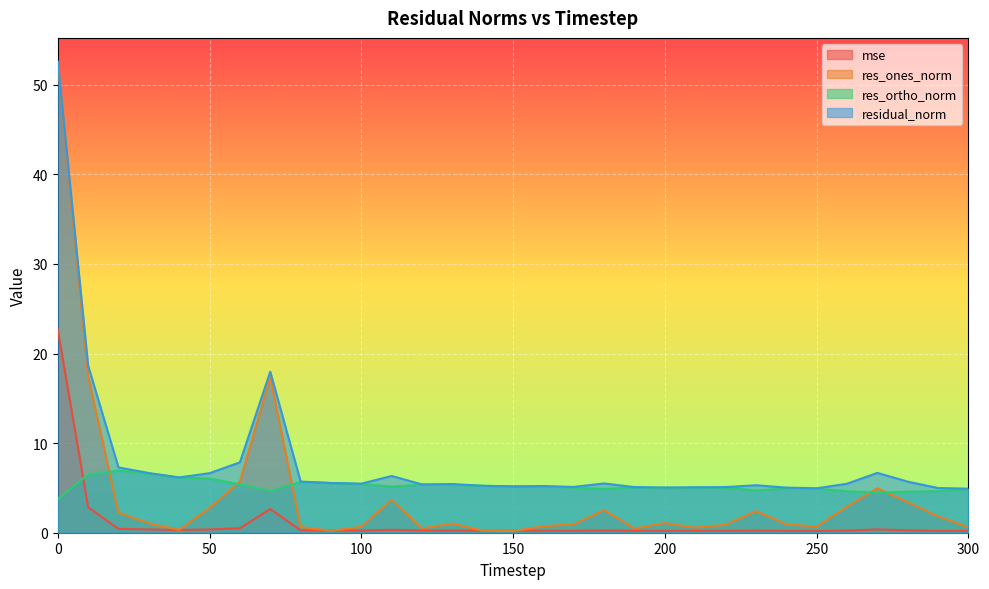

At which label is residual_norm closest to 28?

10